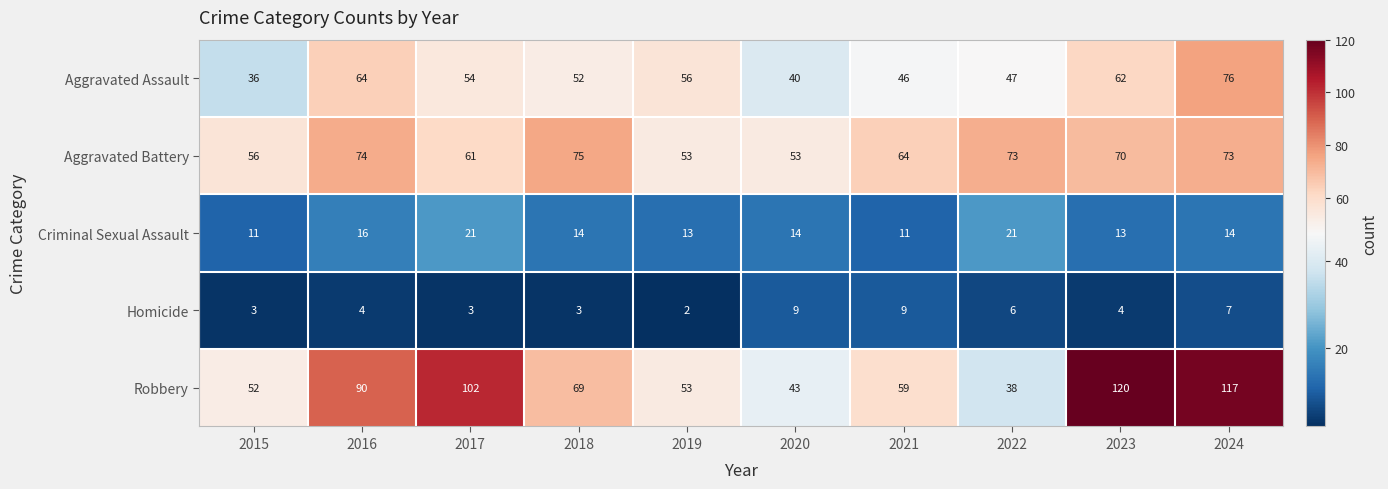

At which category is the sum across all series the highest?

2024